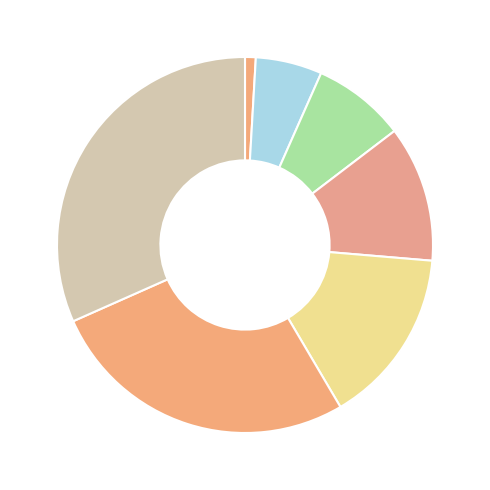

Count the number of slices in the pie.

7